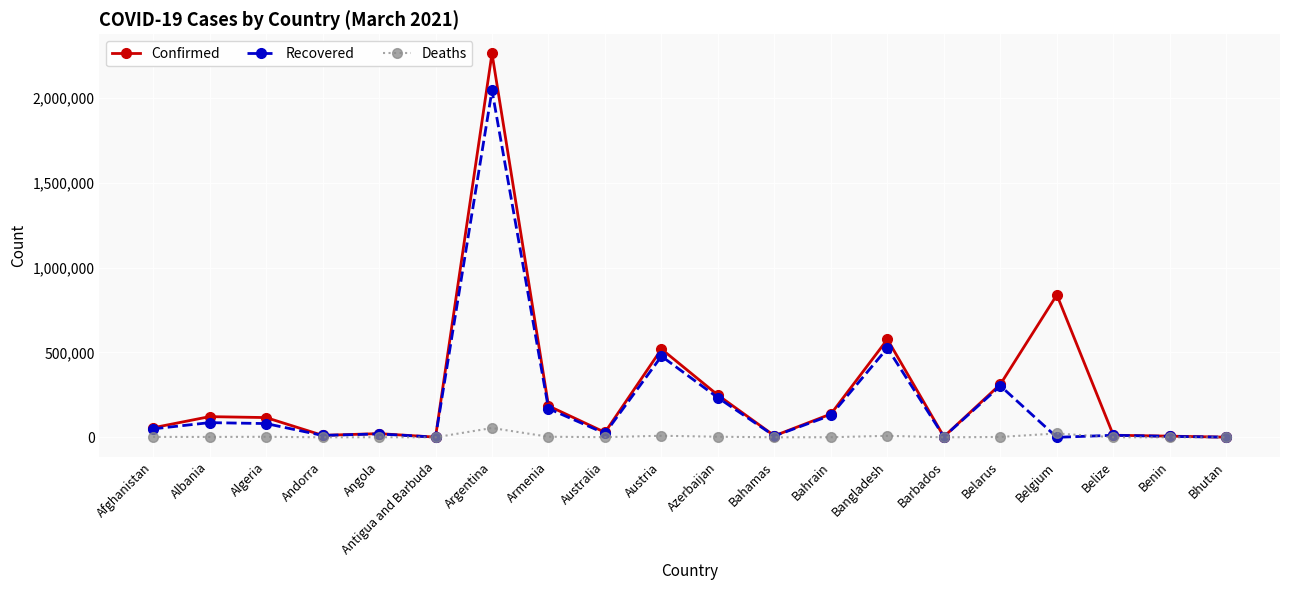

What is the sum of the Confirmed values at Austria and Benin?

526798